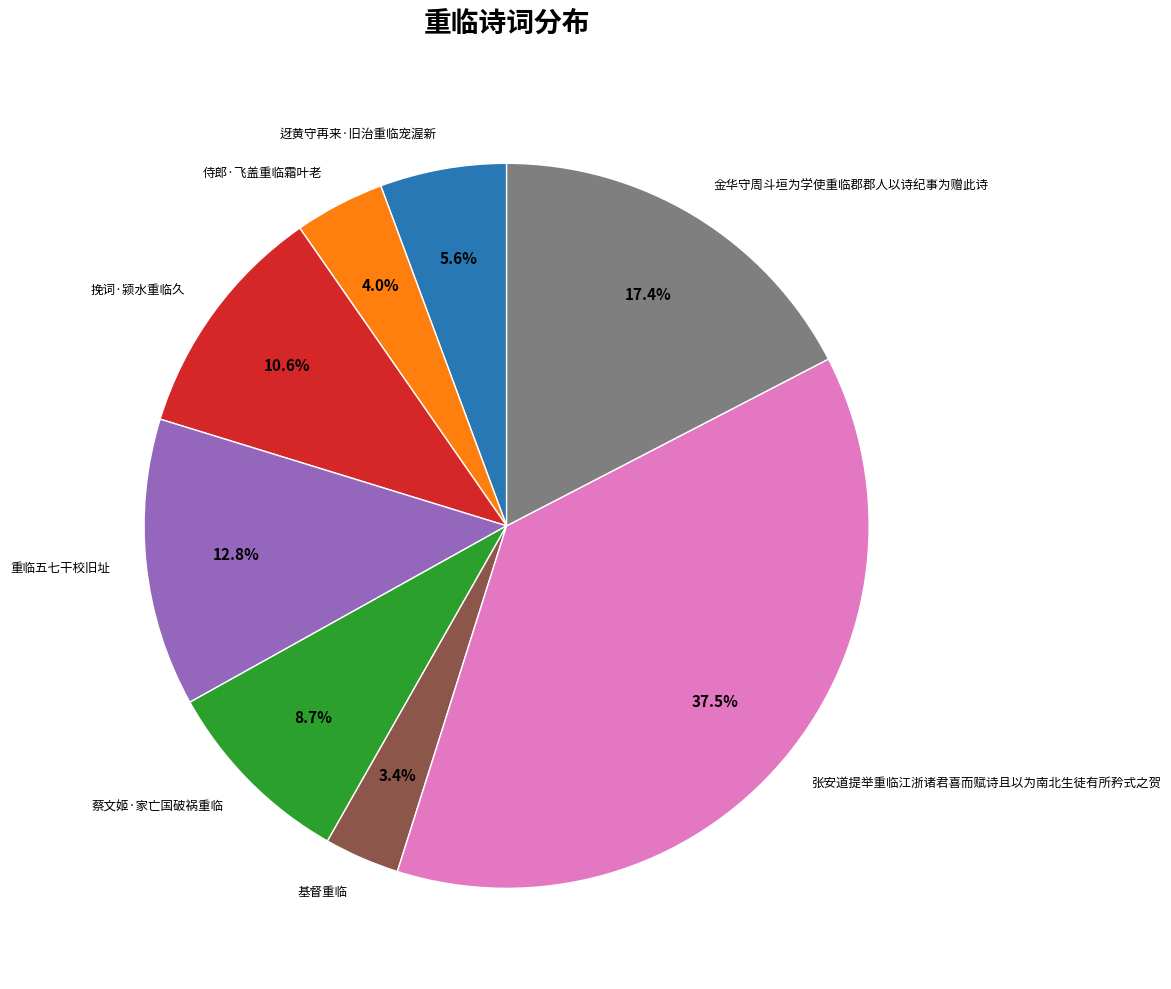

To the nearest percent, what is the difference between the largest and smallest slice percentages?

34%